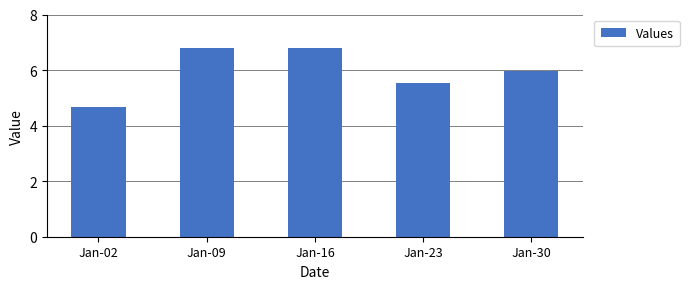

Where does the data first go above 5?

Jan-09